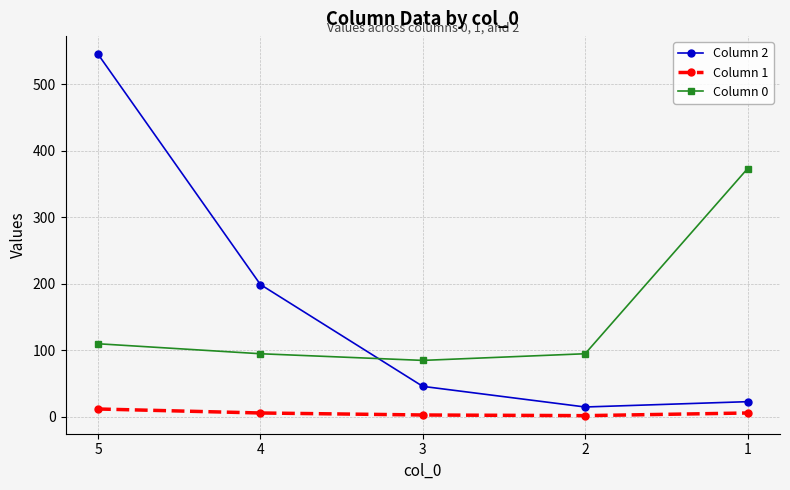

What are all the series names shown in the legend?

Column 2, Column 1, Column 0